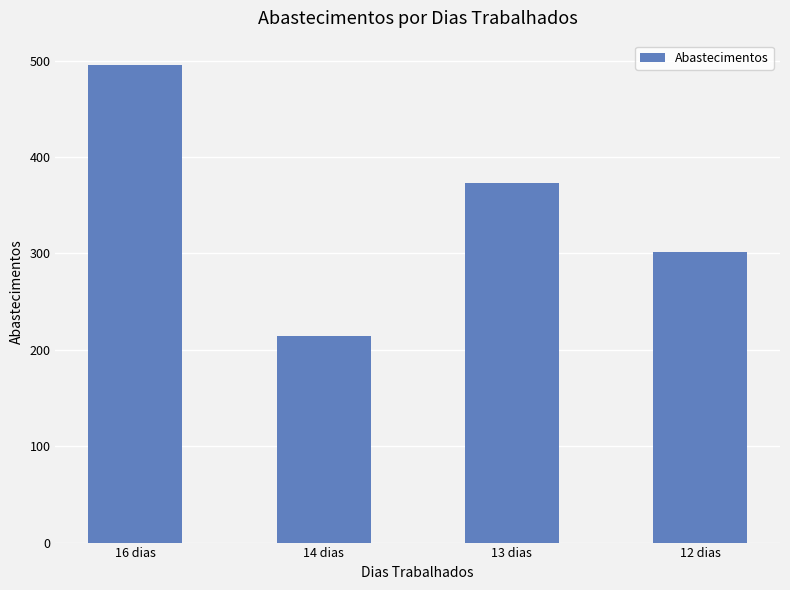

Are the bars horizontal?

No